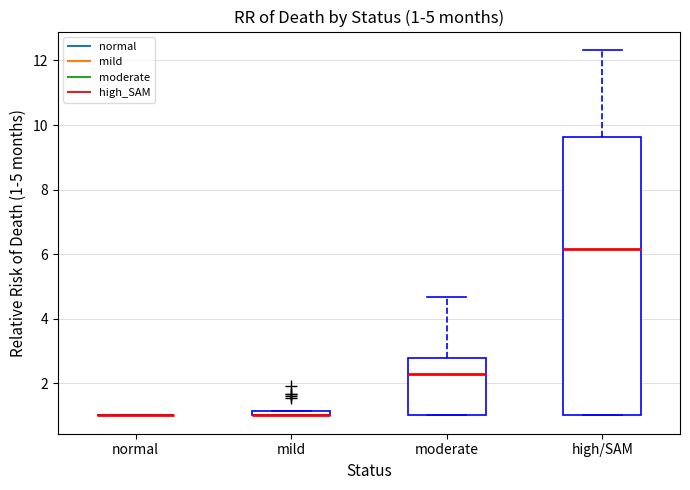

Comparing the boxes themselves (not the whiskers), which one is the tallest?

high/SAM